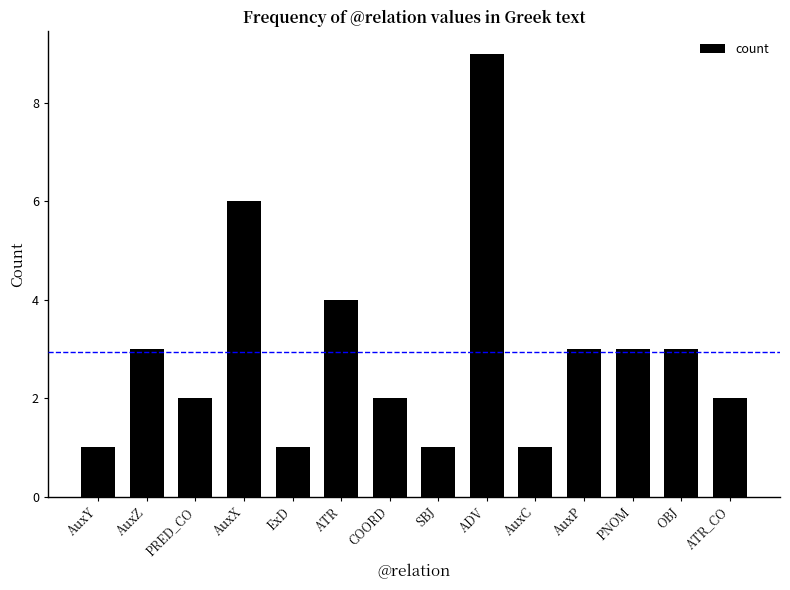

Is it true that the value at ExD is 0?

False